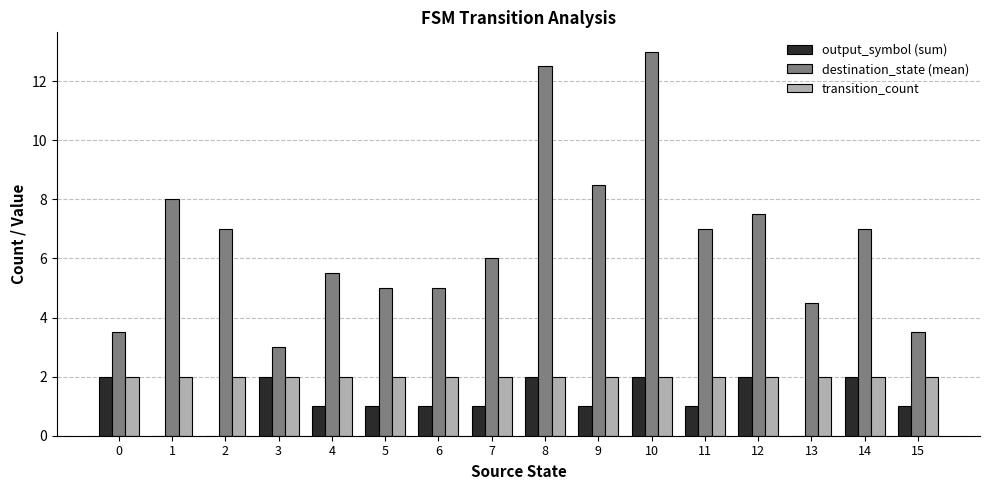

Read the transition_count value at 2.

2.0